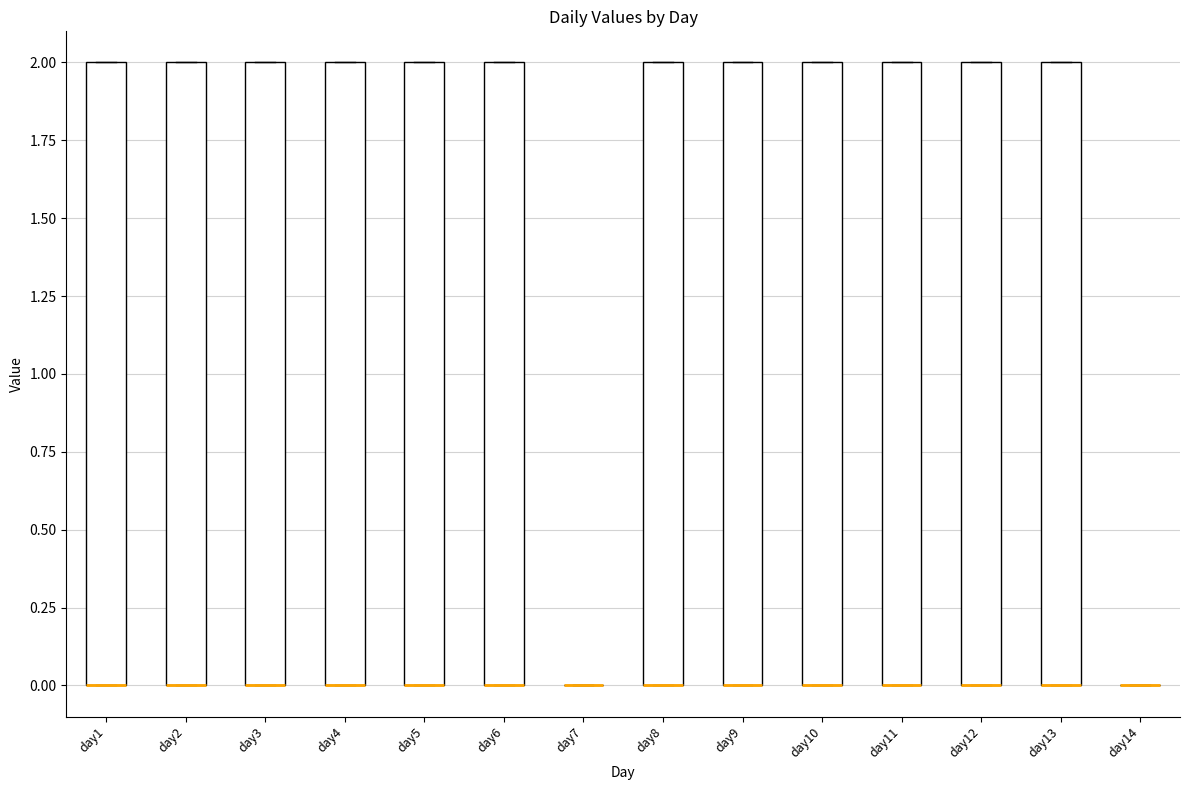

Where is the lower edge of the box for day6 on the y-axis? The values are not printed on the chart, so give them approximately, as read against the axis.

0